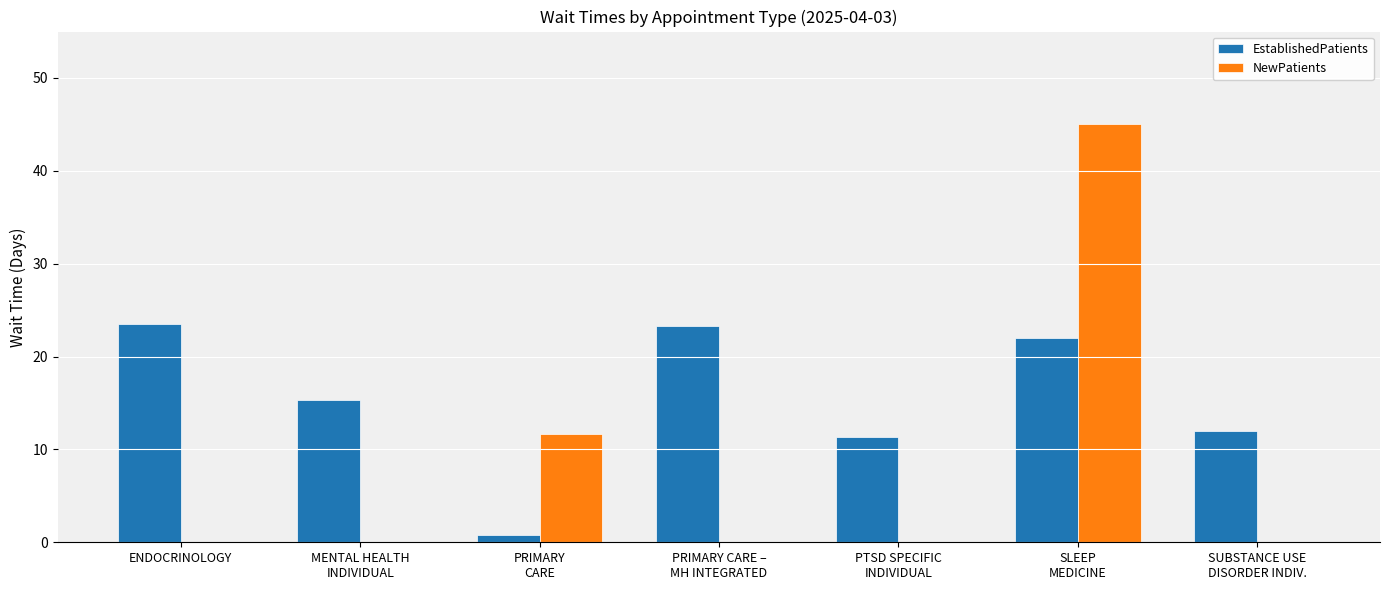

The EstablishedPatients series shows 0.8 at PRIMARY
CARE. True or false?

True